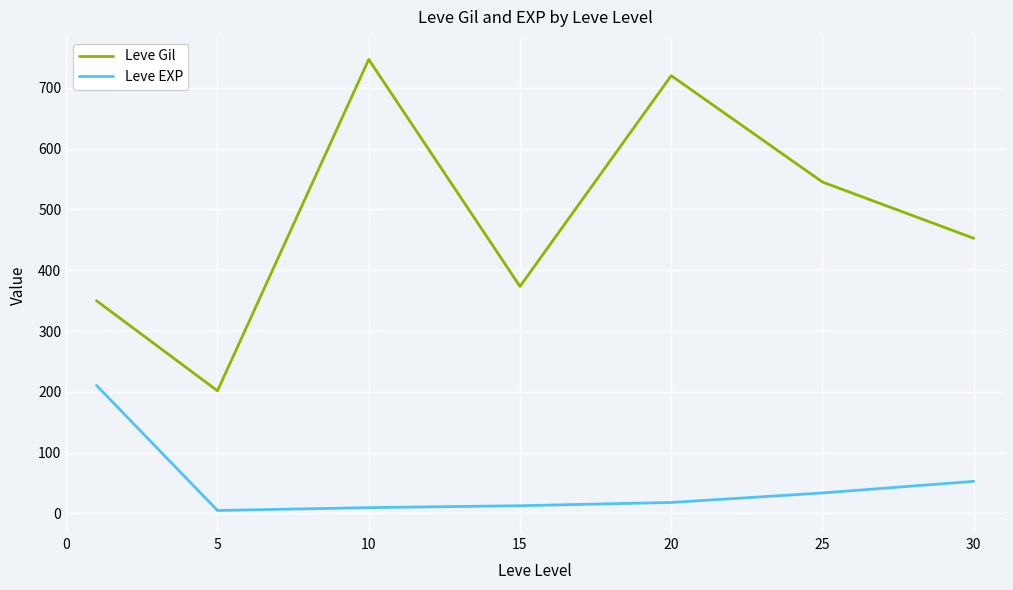

What is the difference between the maximum and second lowest values in the Leve EXP series?

201.2